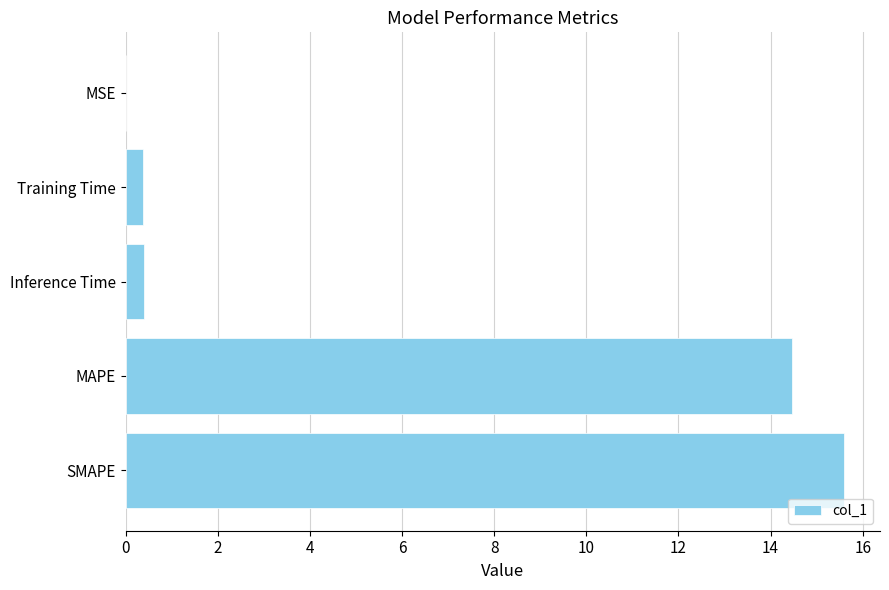

What is the sum of all values?

30.8